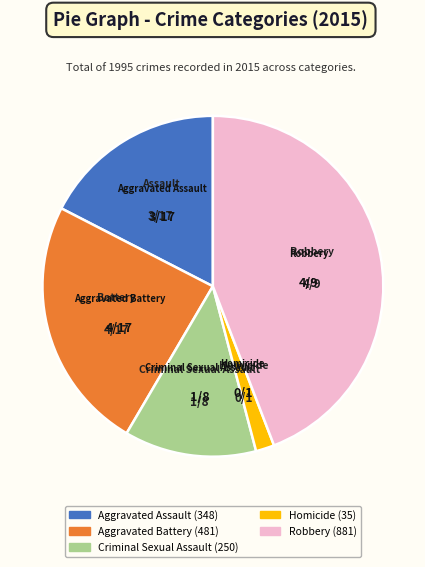

Is there a majority slice in this chart?

No